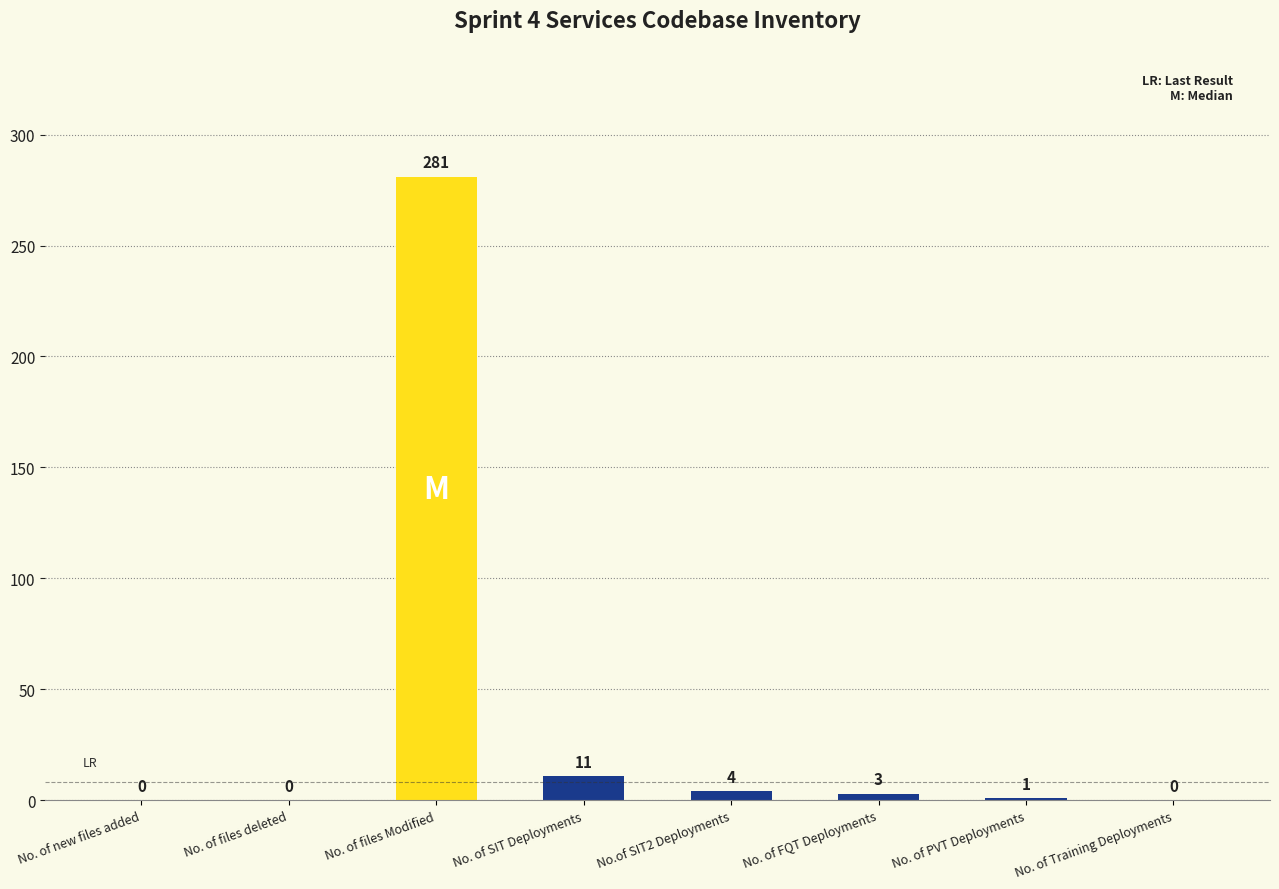

The value at No. of files Modified is 281. True or false?

True